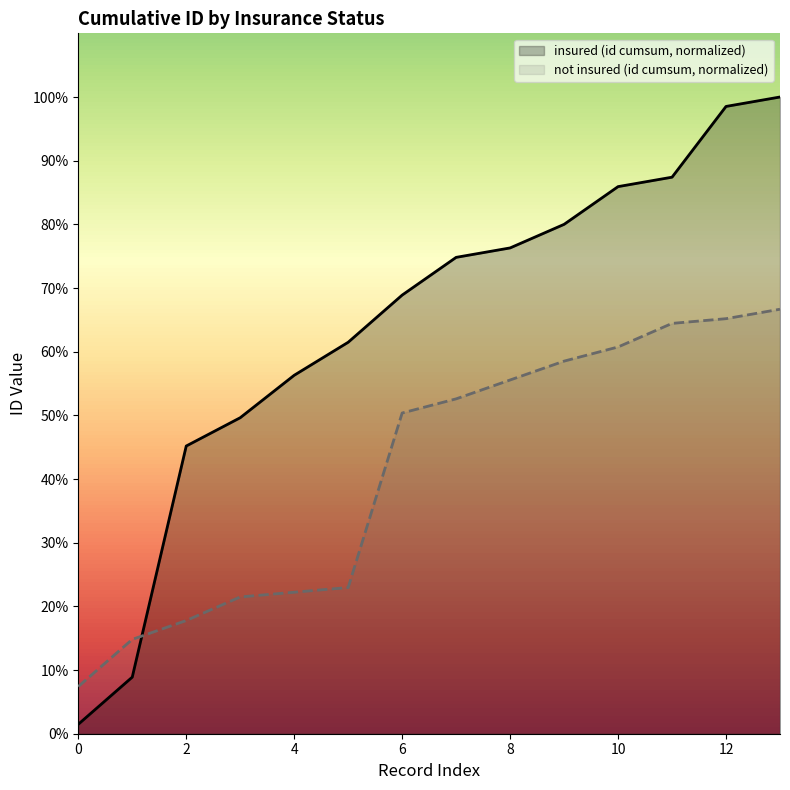

True or false: not insured (id cumsum, normalized) and insured (id cumsum, normalized) cross at least once.

True